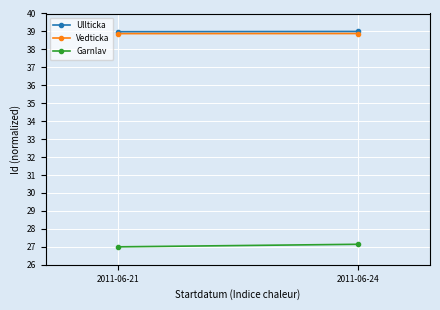

How many lines are shown in the chart?

3